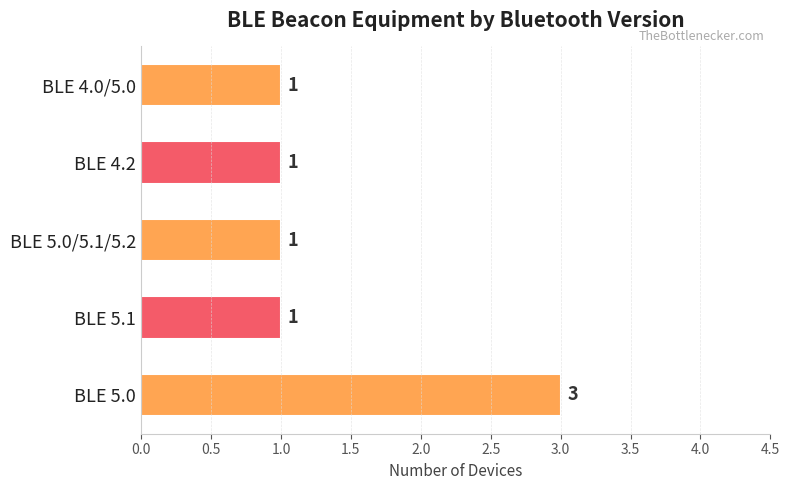

Reading bottom to top, transcribe all the data shown in this chart.

BLE 5.0=3	BLE 5.1=1	BLE 5.0/5.1/5.2=1	BLE 4.2=1	BLE 4.0/5.0=1